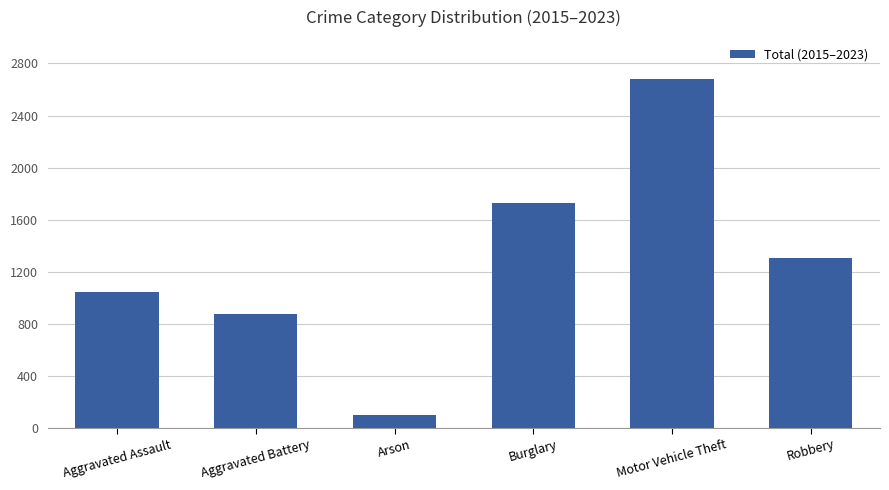

Where is the data nearest to the value 1390?

Robbery